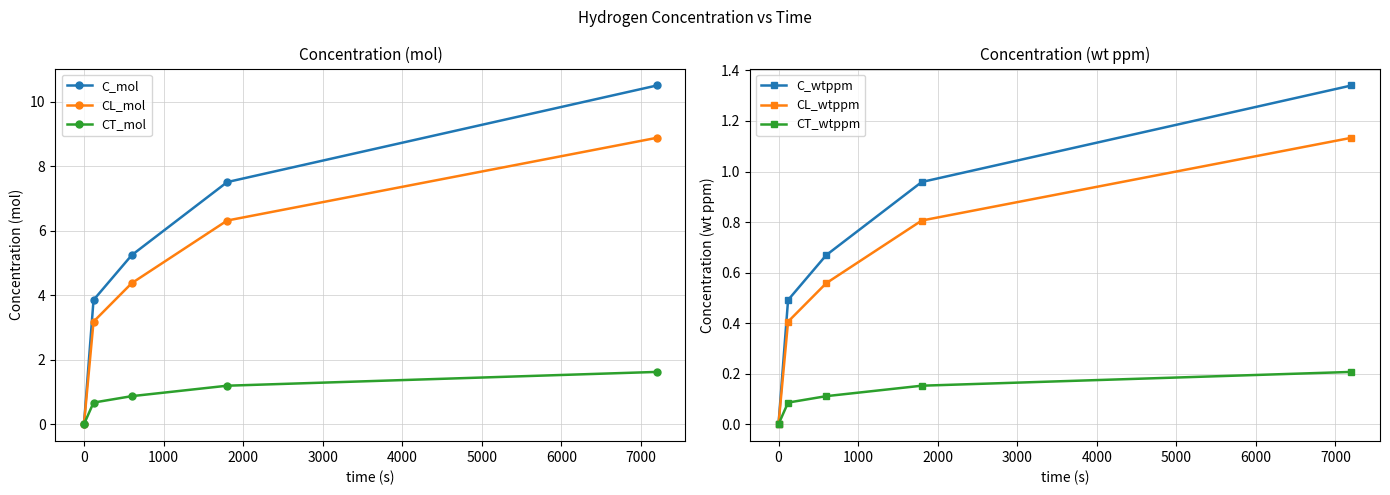

True or false: CL_mol has more than 2 interior local peaks.

False